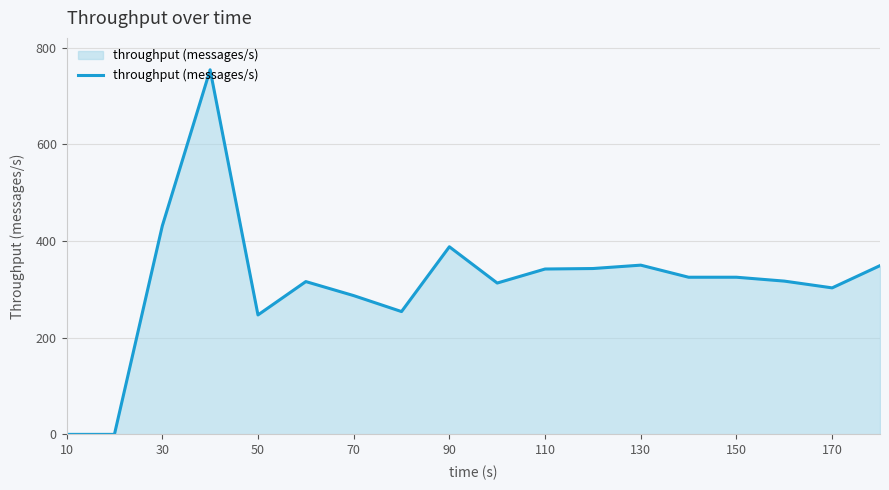

What is the maximum value shown in the chart?

754